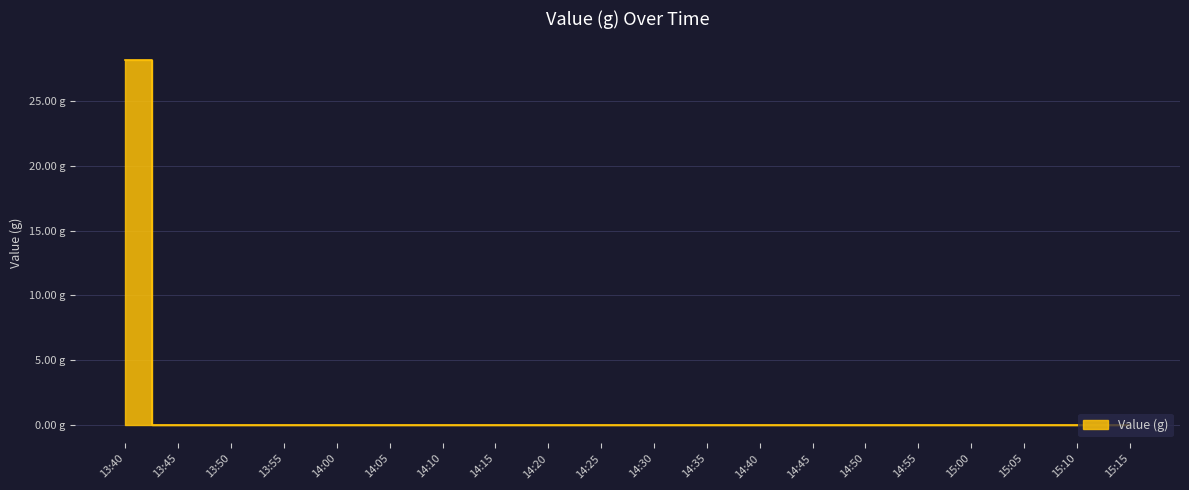

True or false: the data shows -14.1 at 14:25.

False